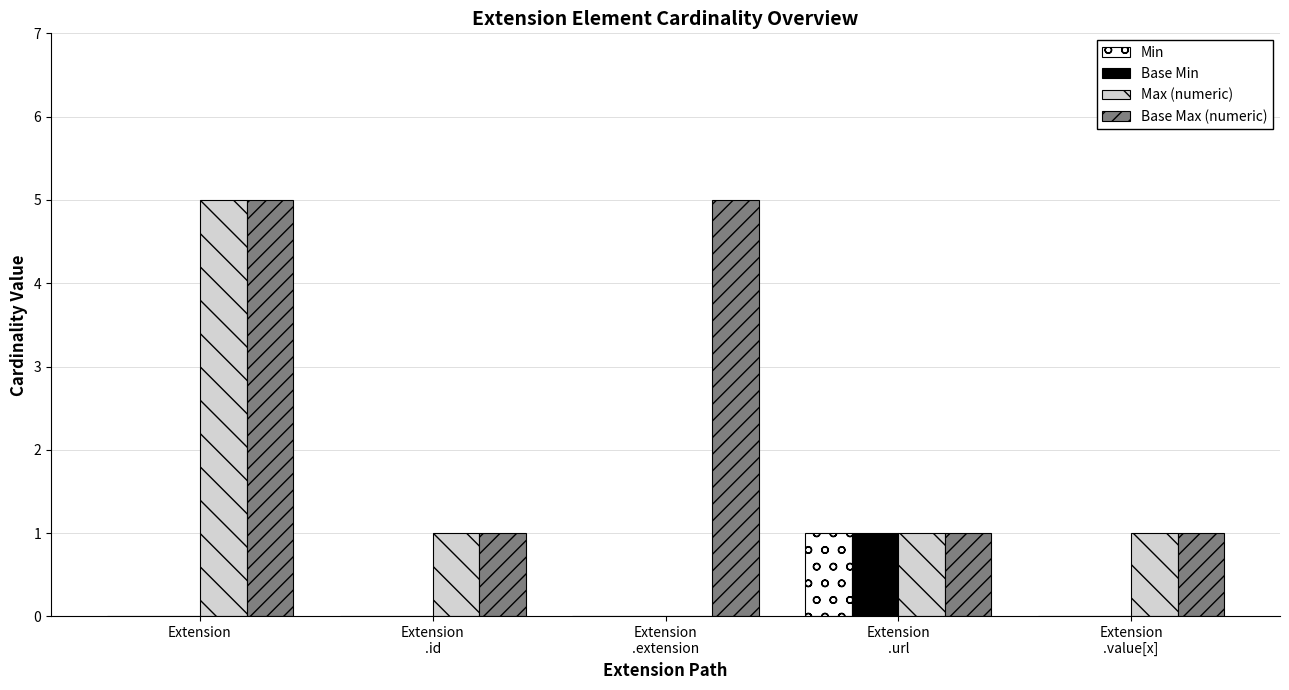

True or false: Max (numeric) has a value of 8 at Extension.

False